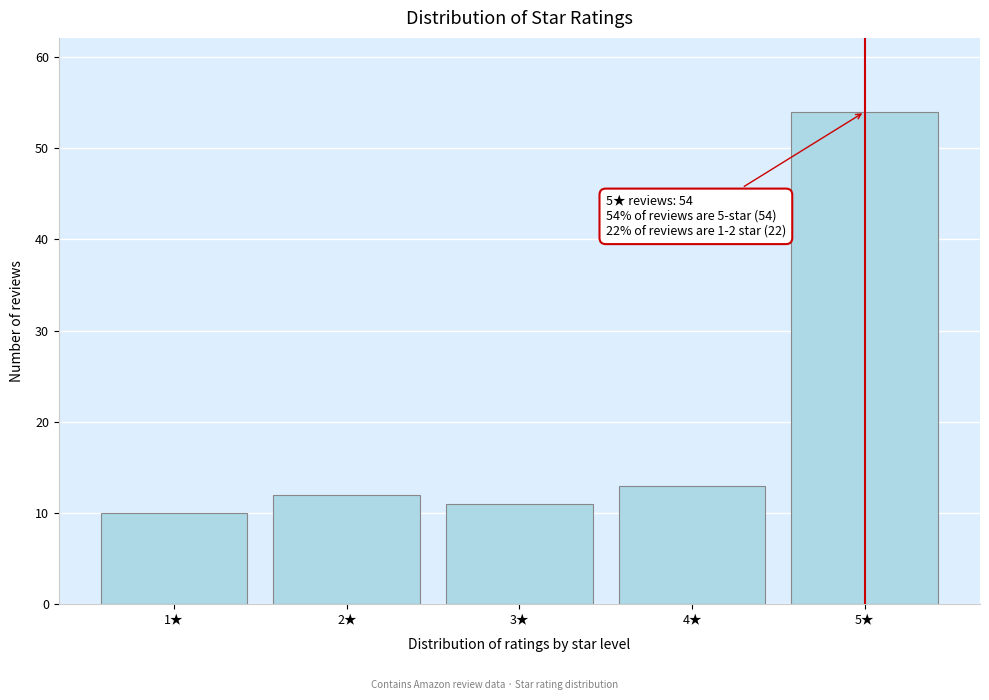

Reading right to left, what are all the values shown in this chart?

5★=54	4★=13	3★=11	2★=12	1★=10